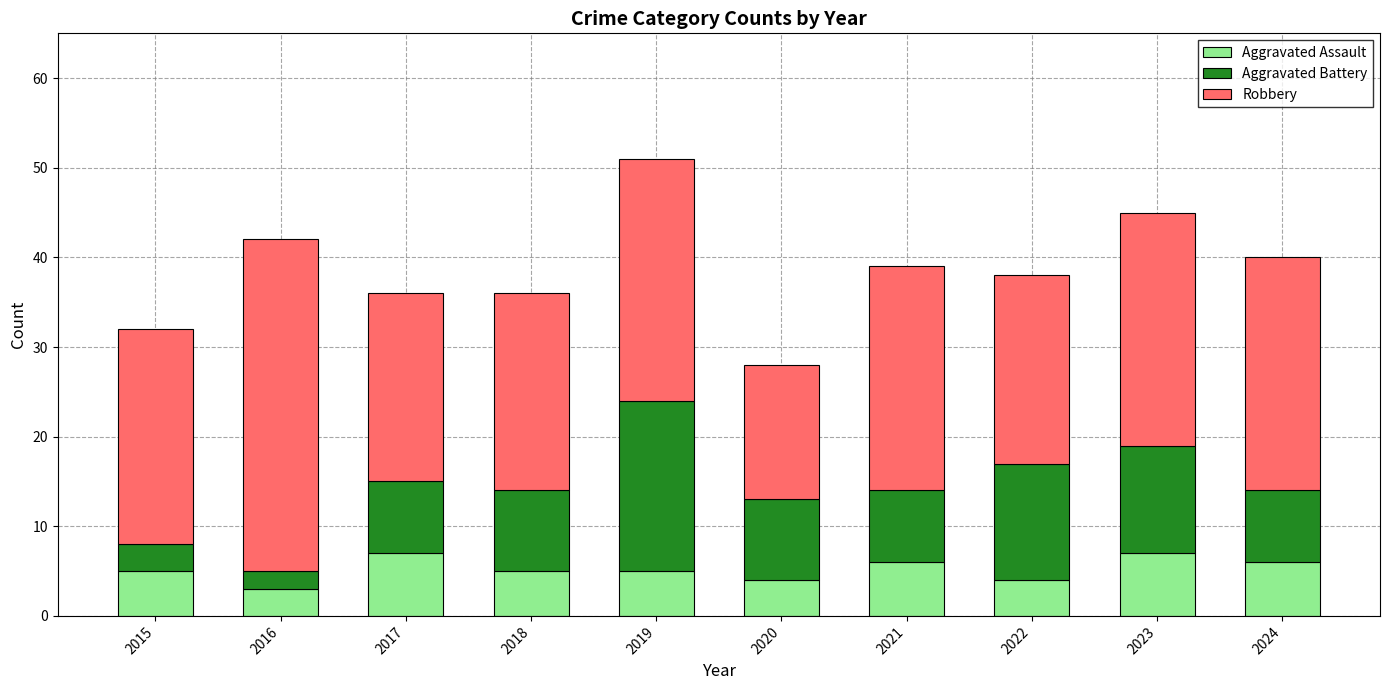

At which category is the sum across all series the highest?

2019